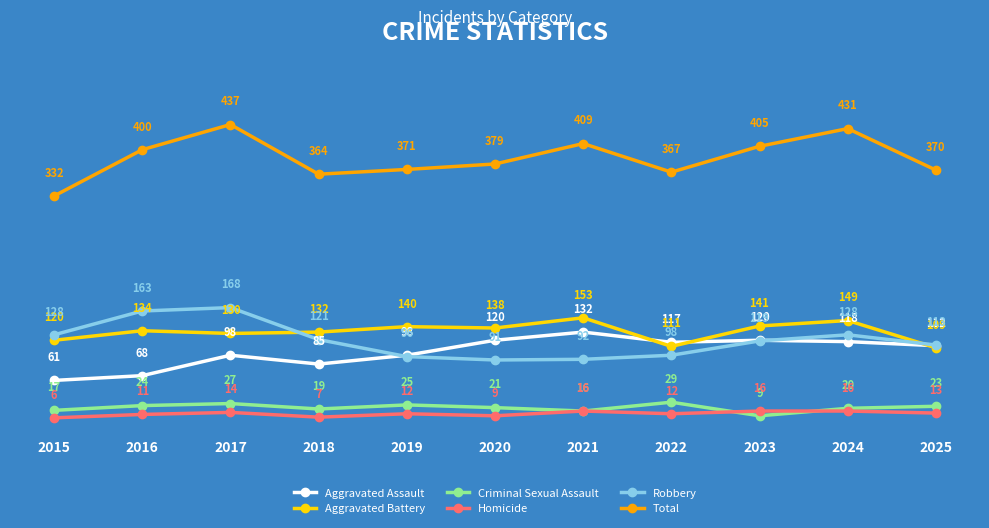

List the labels in order of Aggravated Battery value, largest first.

2021, 2024, 2023, 2019, 2020, 2016, 2018, 2017, 2015, 2022, 2025